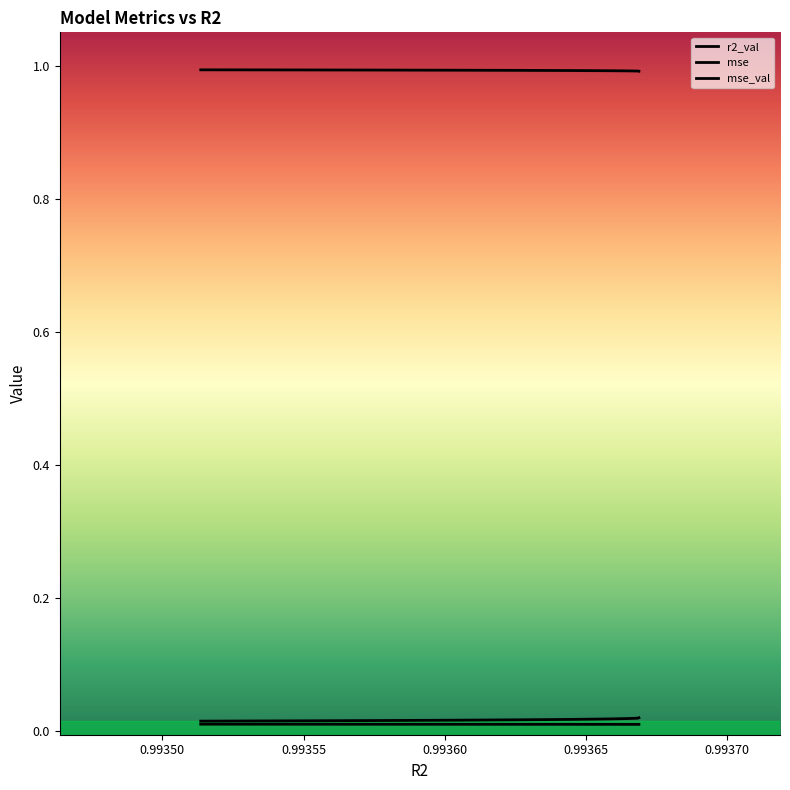

Is this an area chart (filled region under the line)?

No